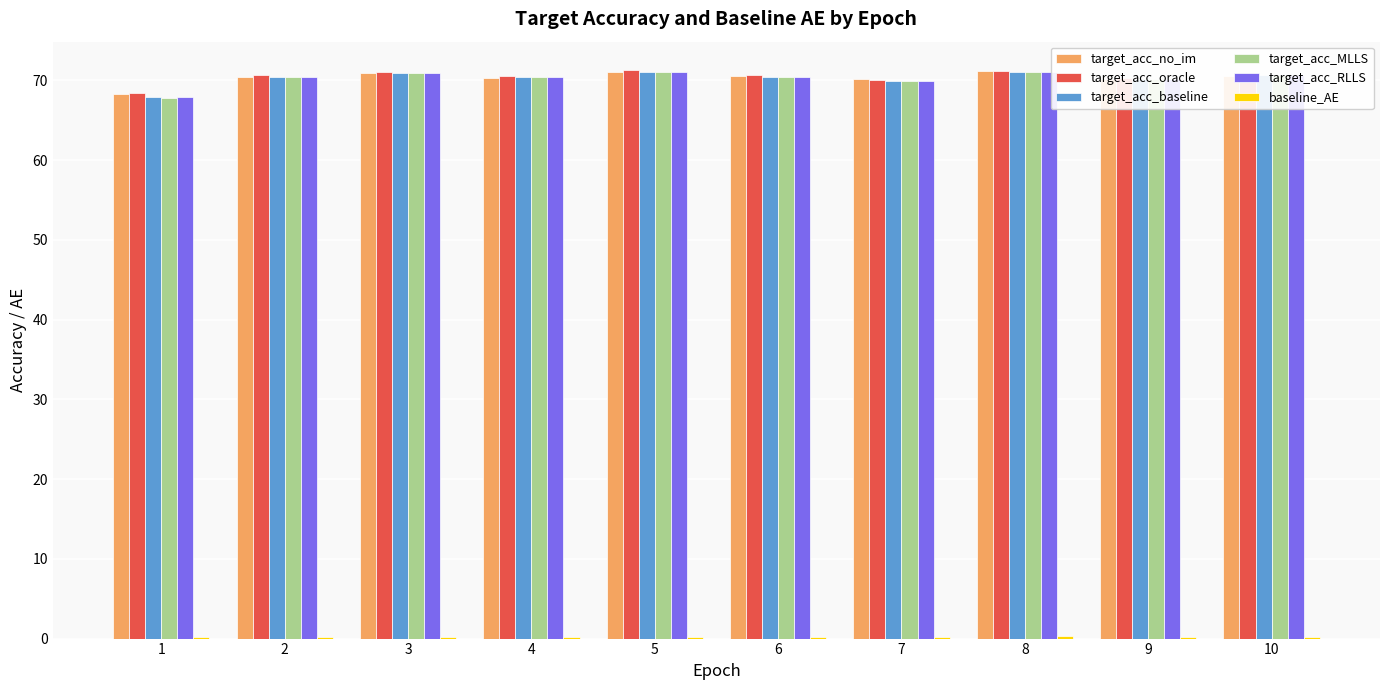

What is the greatest value displayed?

71.3